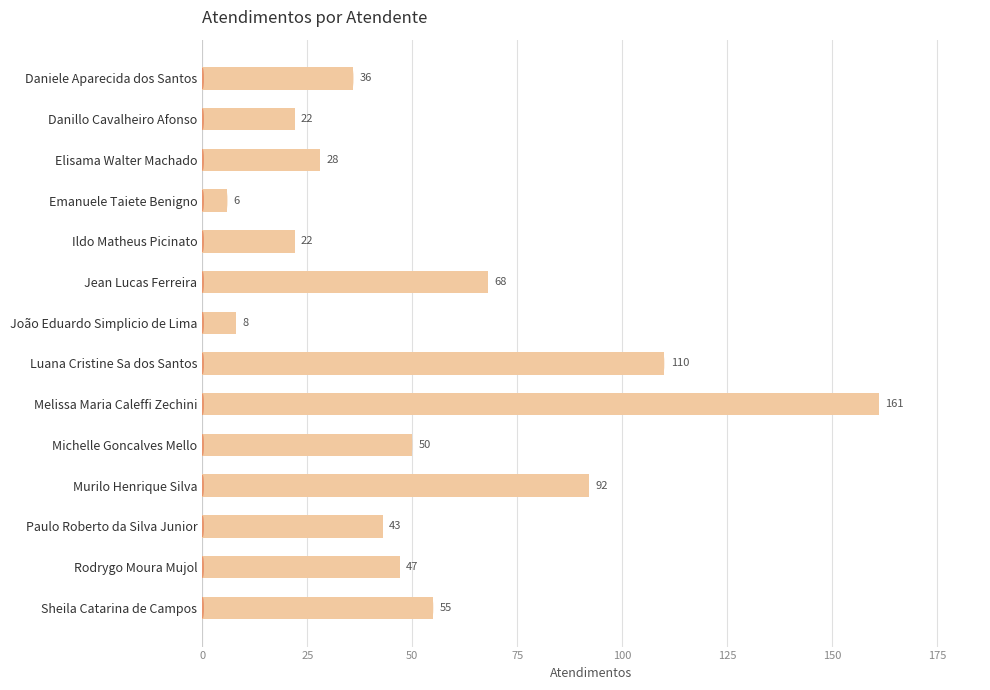

Reading top to bottom, what are all the values shown in this chart?

36	22	28	6	22	68	8	110	161	50	92	43	47	55